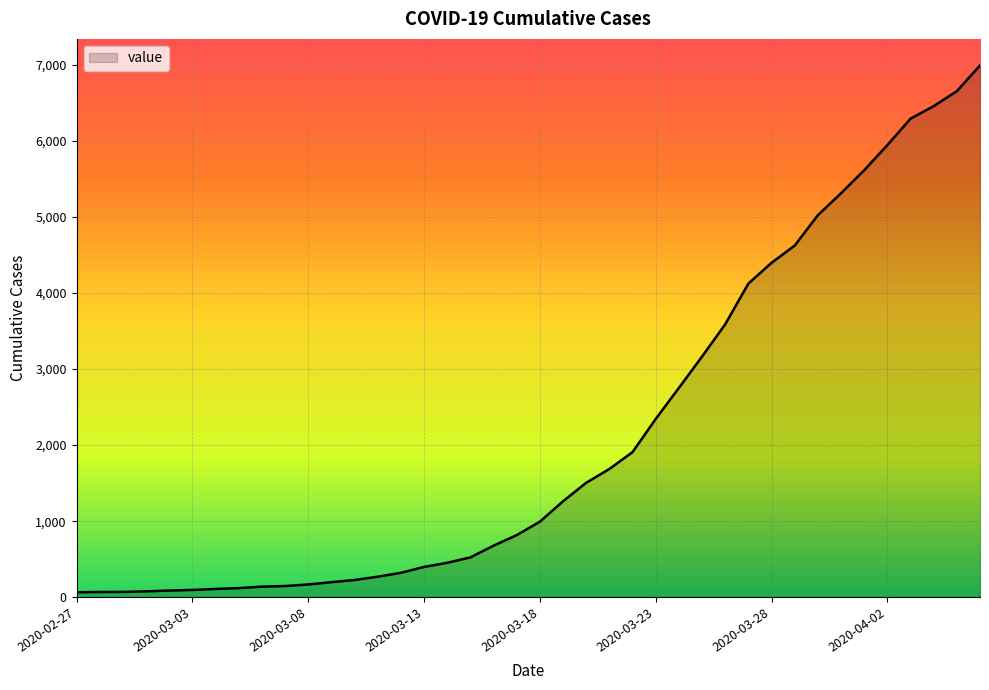

What is the greatest value displayed?

6995